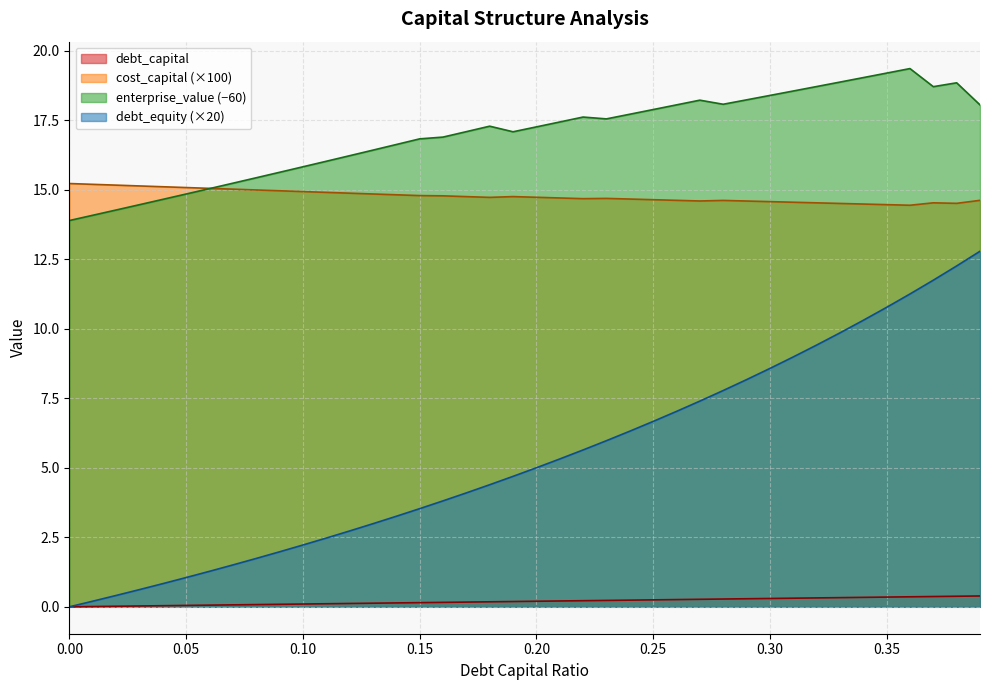

What is the spread (max minus min) of values at 0.31?

18.2